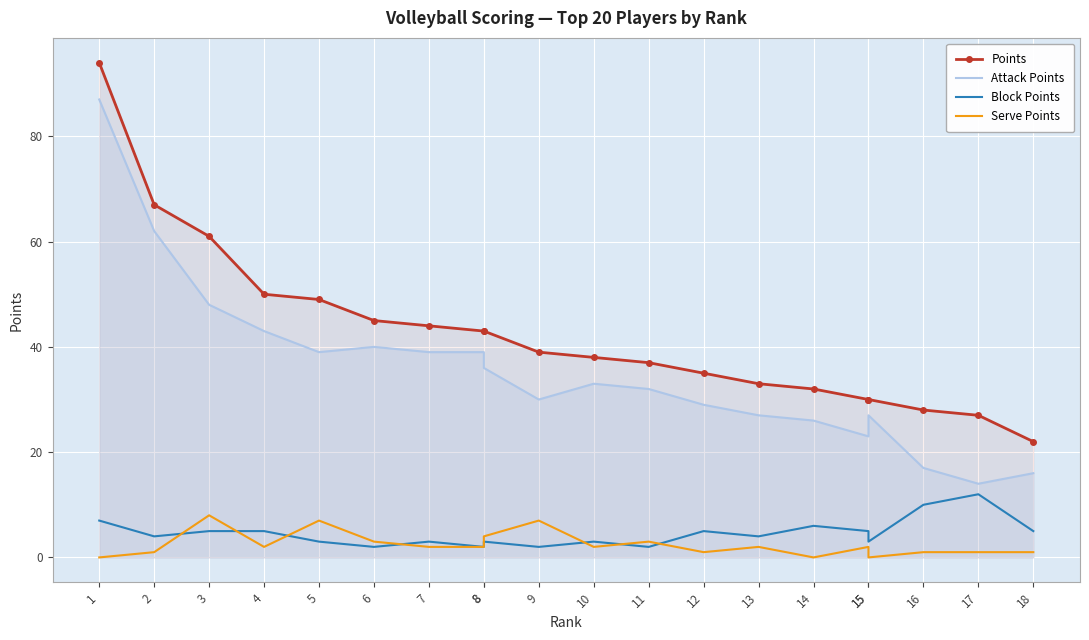

Which category has the lowest value in the Attack Points series?

17